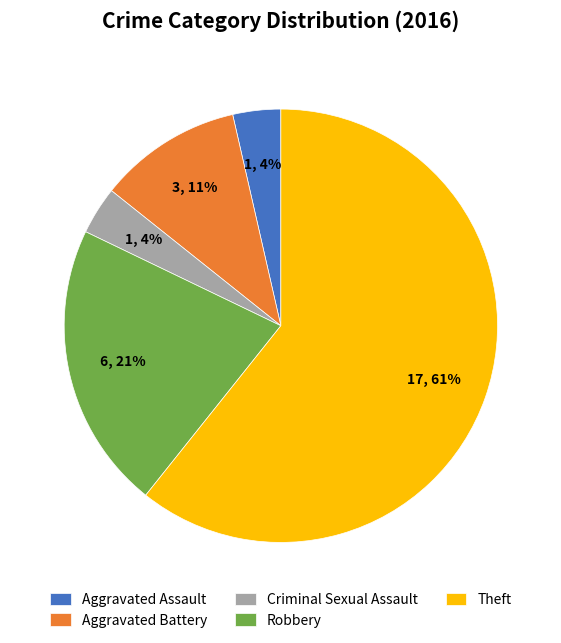

How many slices are in this pie chart?

5